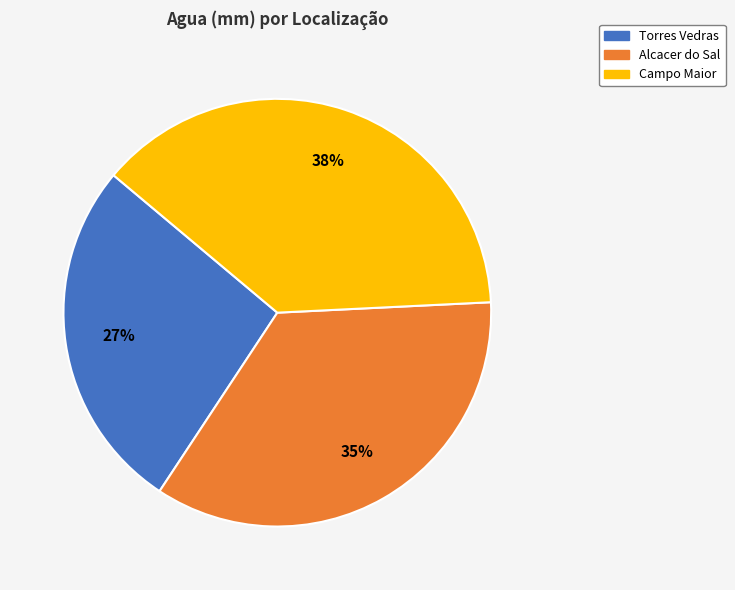

Which has a higher value, Alcacer do Sal or Campo Maior?

Campo Maior